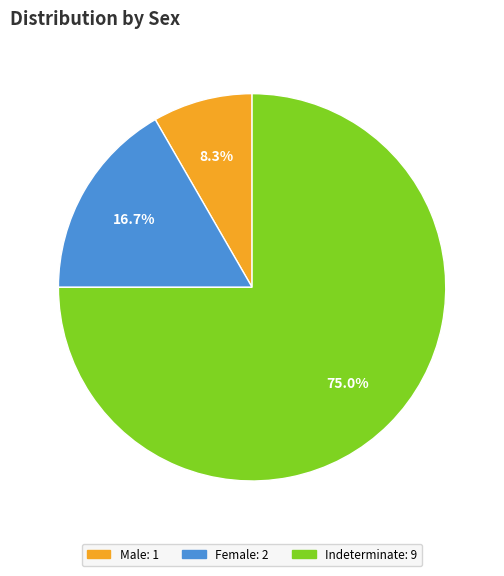

Between Male: 1 and Female: 2, which is larger?

Female: 2